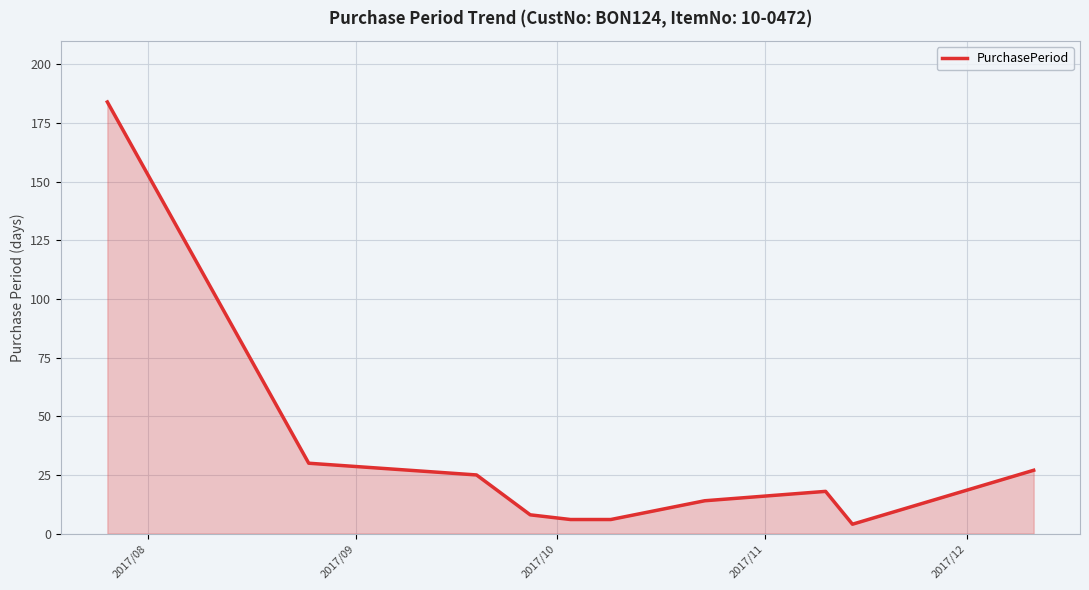

True or false: there are more than 2 points higher than both neighbors.

False